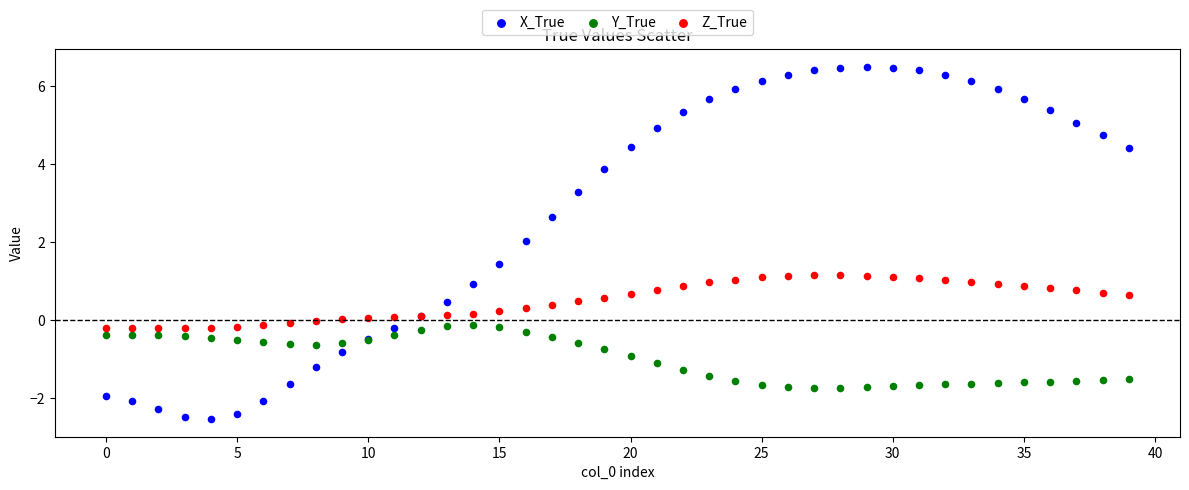

Which series has the widest spread of Y values?

X_True